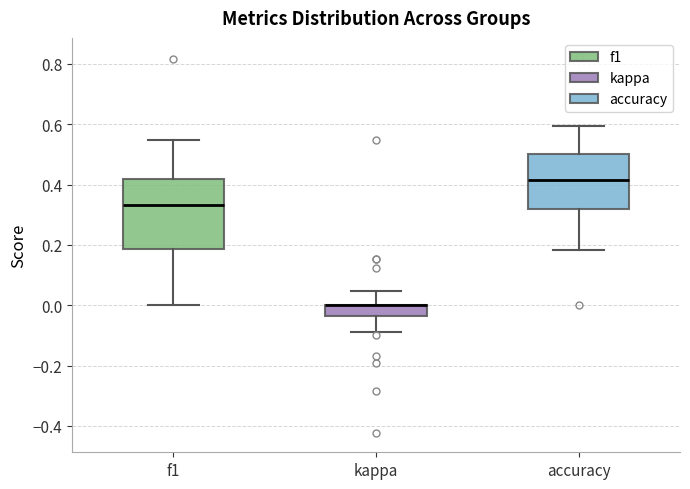

Where does the lower whisker of the box for kappa end on the y-axis? The values are not printed on the chart, so give them approximately, as read against the axis.

-0.08